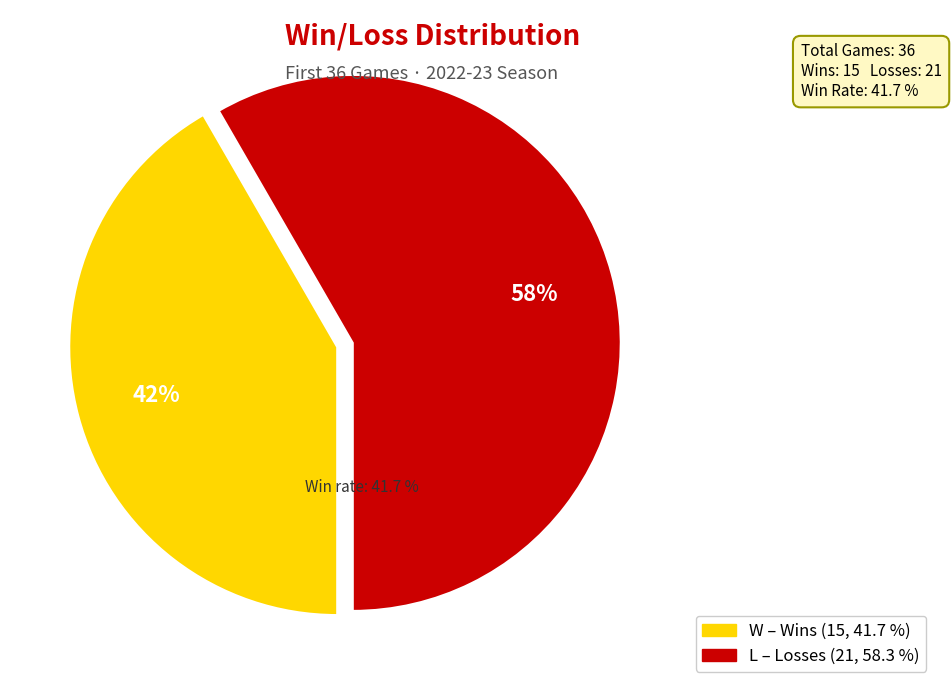

How much of the chart is everything except W?

58.3%